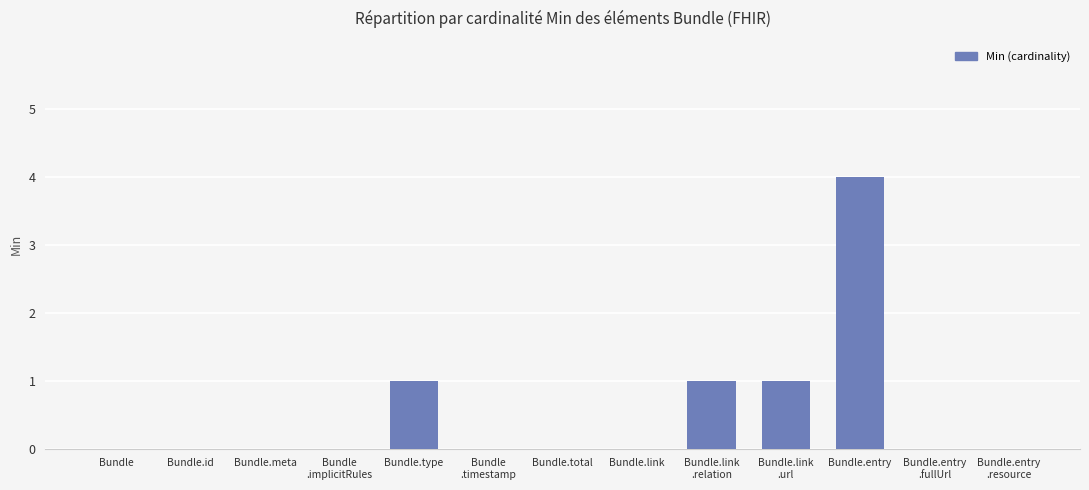

What is the greatest value displayed?

4